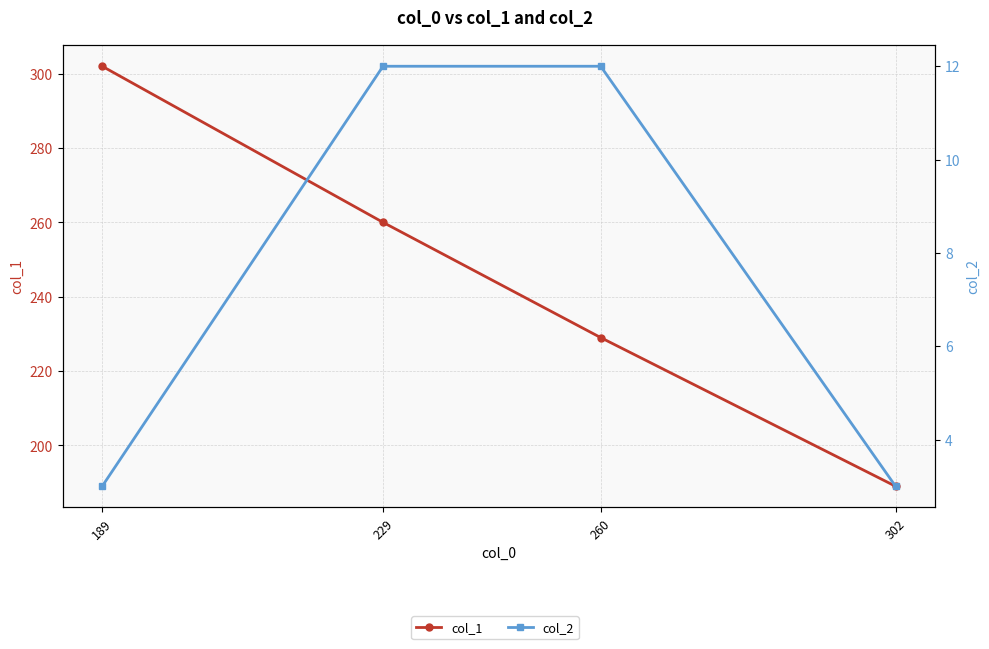

Which series has the largest total across all categories?

col_1